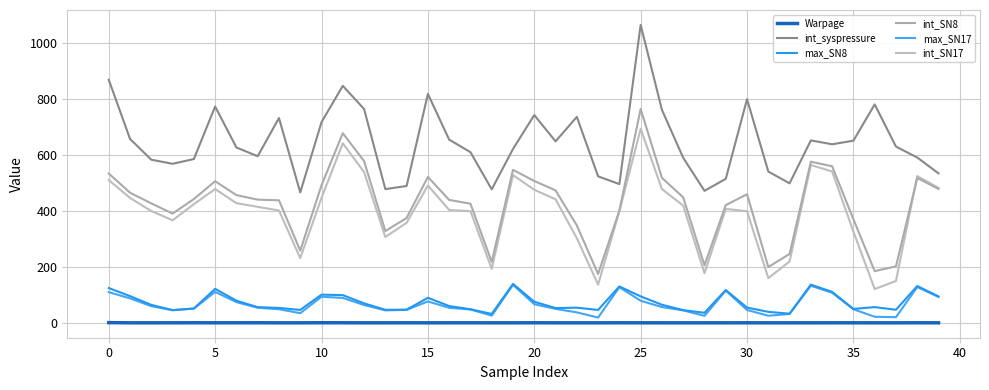

True or false: int_SN17 and int_syspressure cross at least once.

False